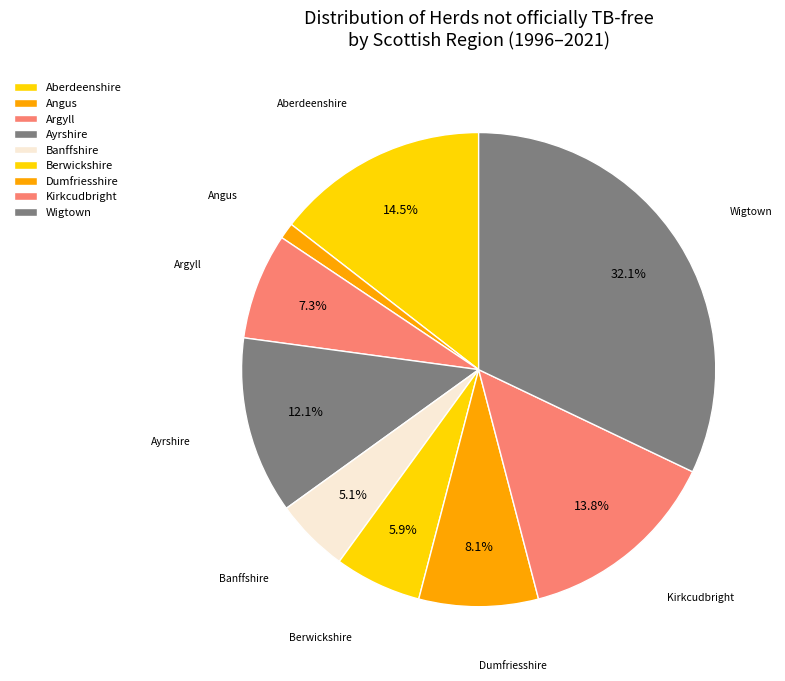

How many slices are in this pie chart?

9